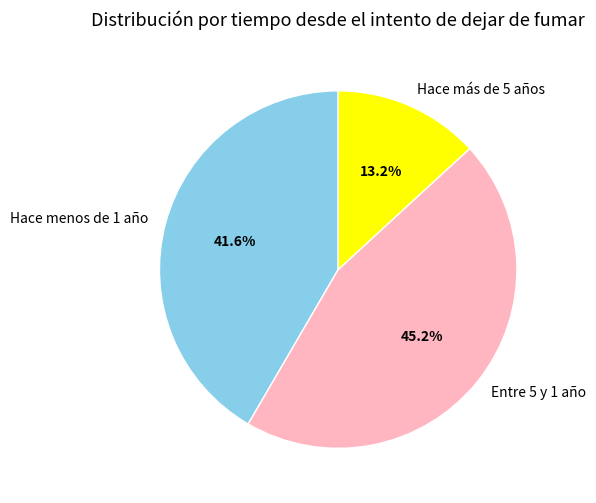

True or false: Hace más de 5 años accounts for 20% of the total.

False